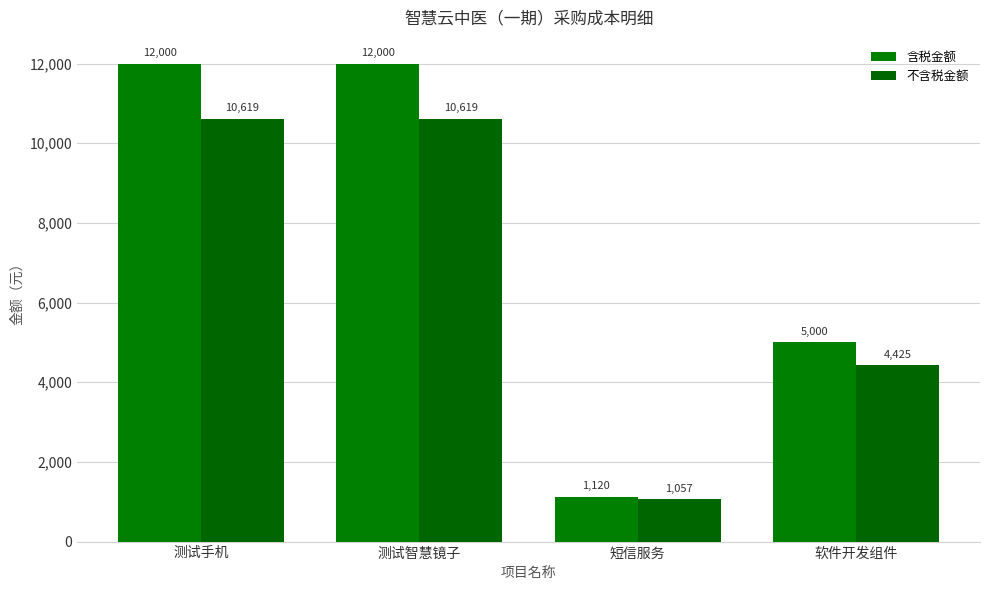

The 不含税金额 series shows 10619.5 at 测试智慧镜子. True or false?

True